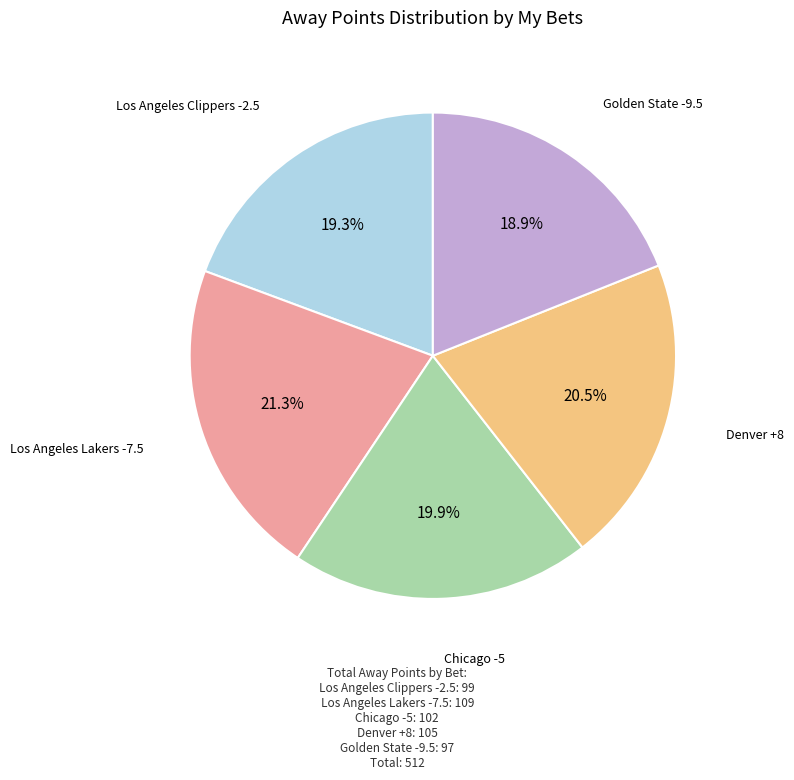

Is there a majority slice in this chart?

No